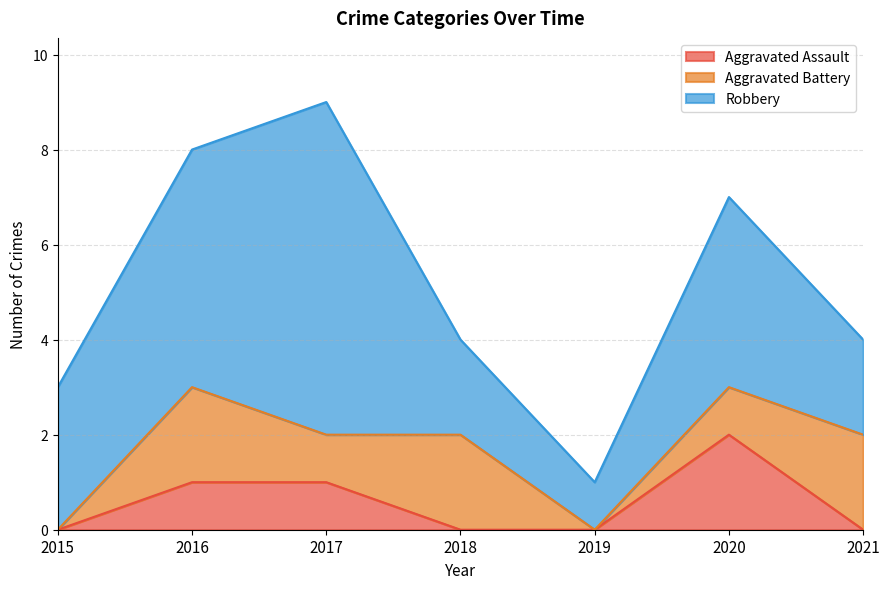

What is the sum of all Aggravated Battery values?

8